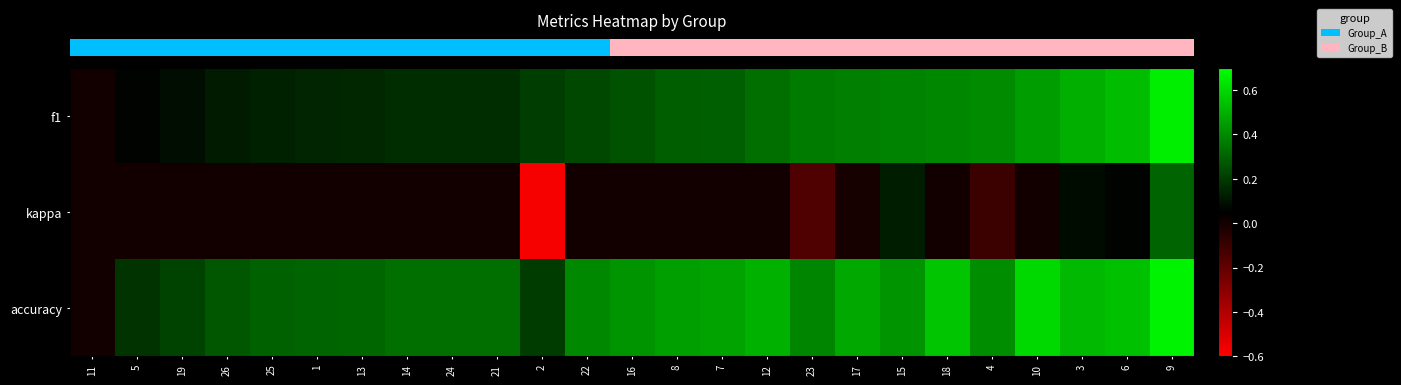

How many distinct data groups are displayed?

3